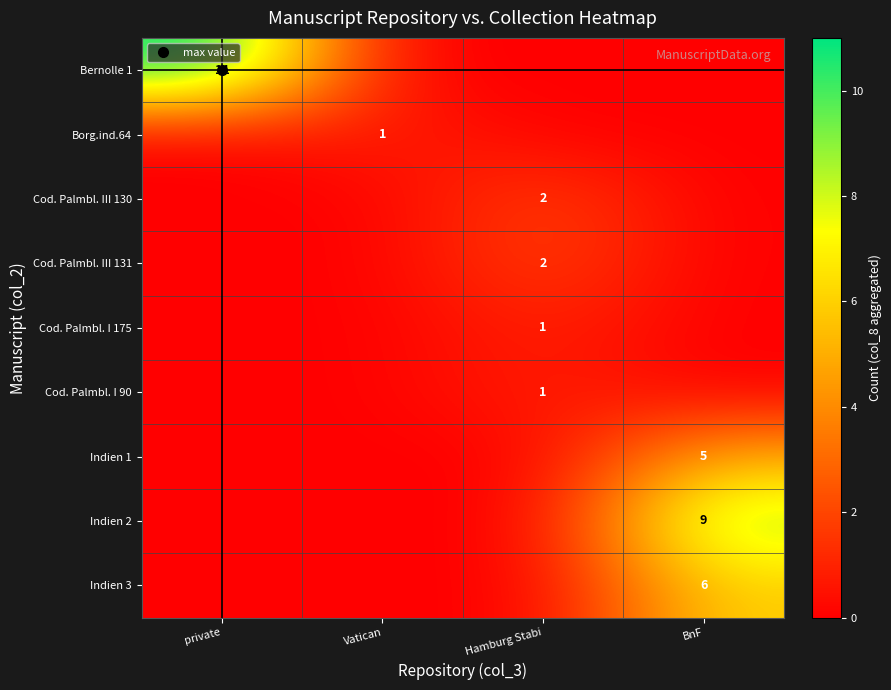

How many data points in Cod. Palmbl. I 175 are above 0?

1